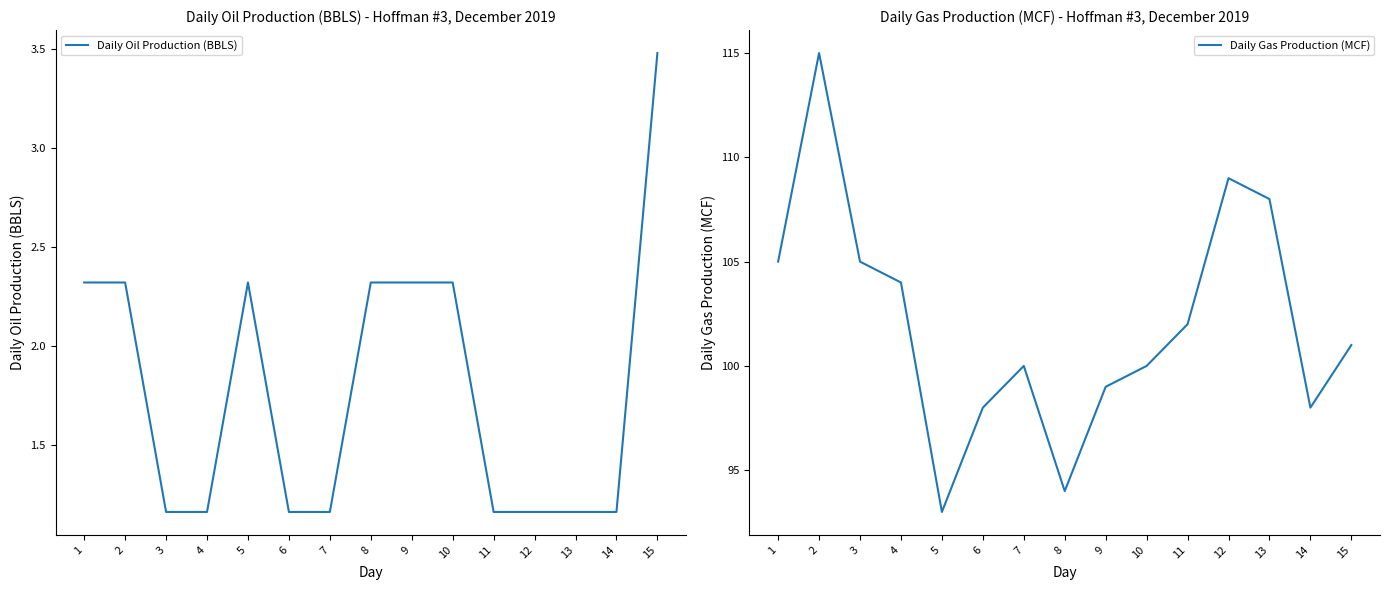

What is the approximate value of Daily Gas Production (MCF) at 8?

94